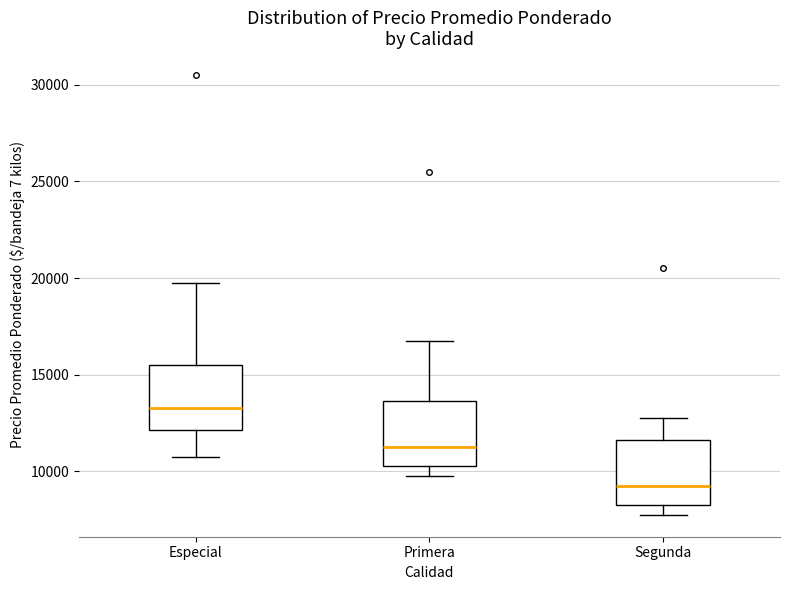

Reading left to right, read every box against the y-axis: the position of its median line, the range the box covers, and the ends of its whiskers. The values are not printed on the chart, so give them approximately, as read against the axis.

Especial: median 13500, box 12000 to 15500, whiskers 11000 to 20000
Primera: median 11500, box 10500 to 13500, whiskers 10000 to 17000
Segunda: median 9500, box 8500 to 11500, whiskers 8000 to 13000